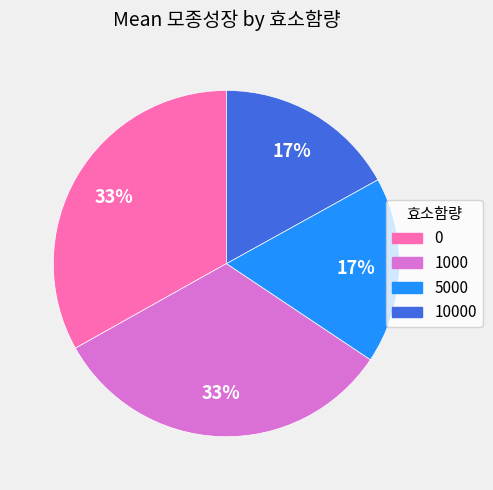

To the nearest percent, what is the average slice percentage?

25%